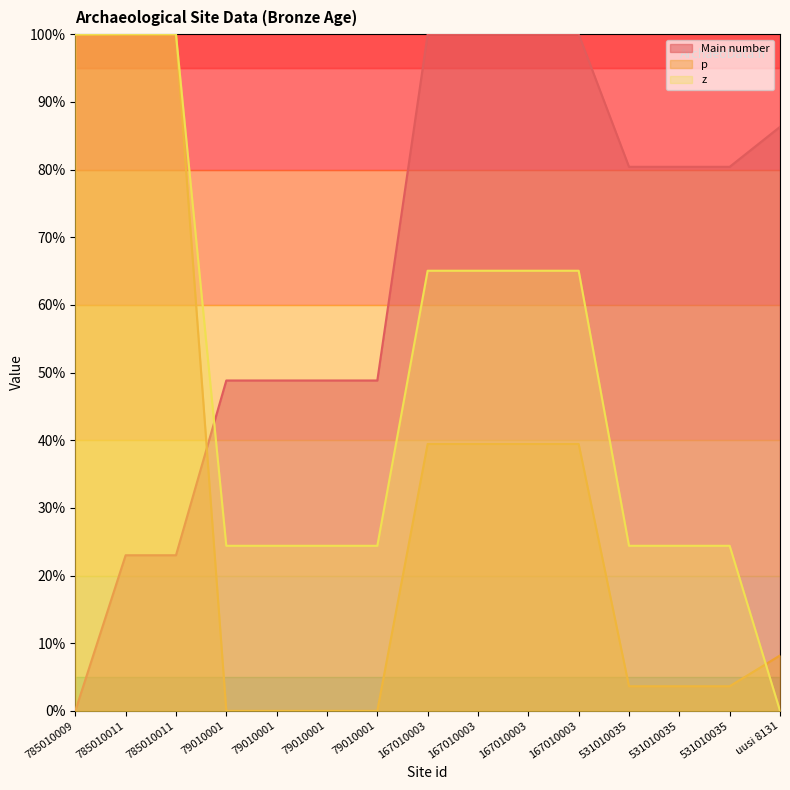

What is the highest value of the z series?

100.0